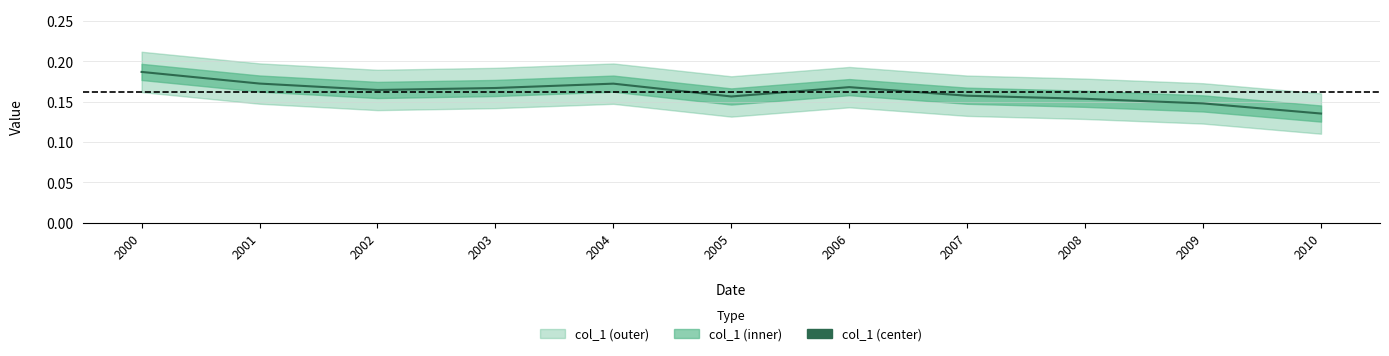

Between 2010 and 2009, which is larger?

2009